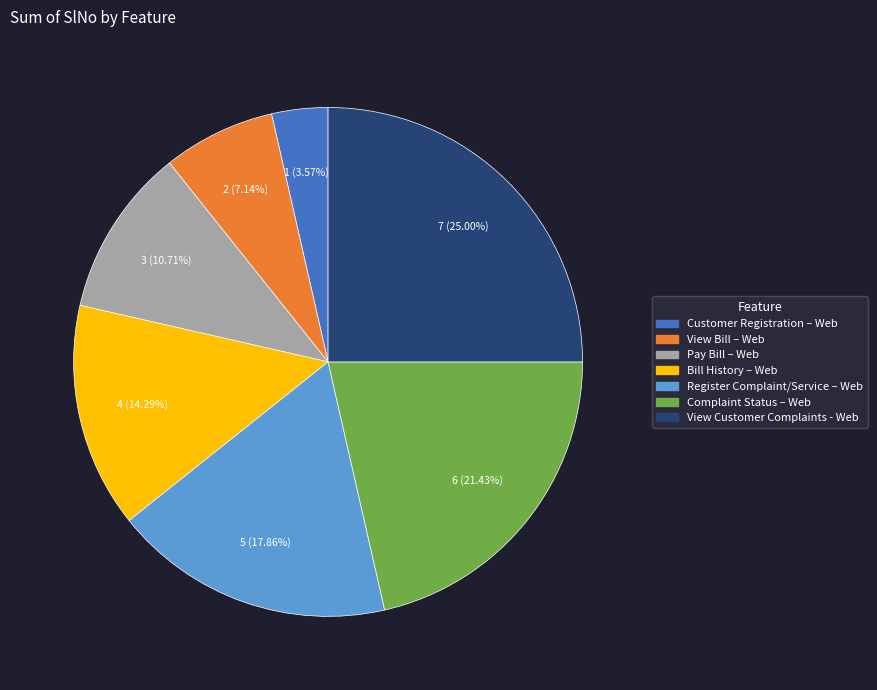

How many segments does this pie chart have?

7